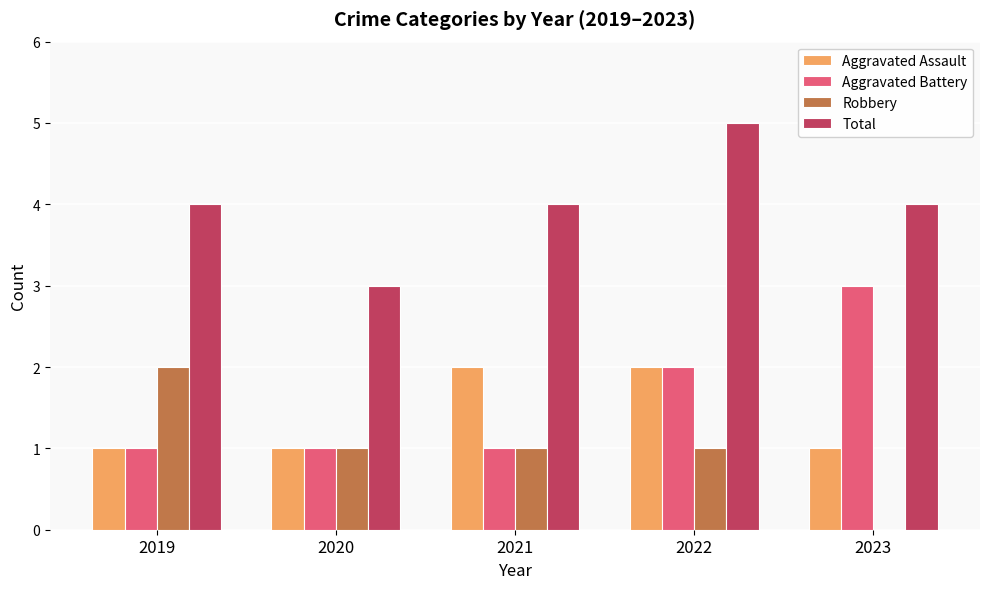

Reading left to right, transcribe all the data shown in this chart.

Aggravated Assault: 2019=1	2020=1	2021=2	2022=2	2023=1
Aggravated Battery: 2019=1	2020=1	2021=1	2022=2	2023=3
Robbery: 2019=2	2020=1	2021=1	2022=1	2023=0
Total: 2019=4	2020=3	2021=4	2022=5	2023=4